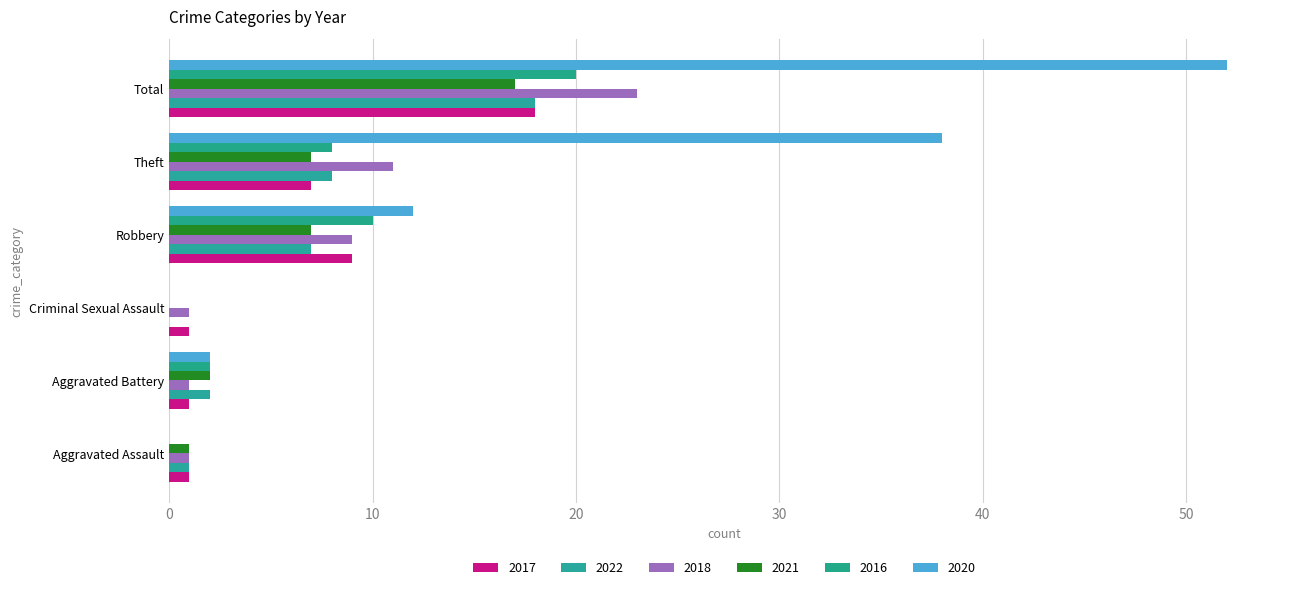

What is the highest value of the 2018 series?

23